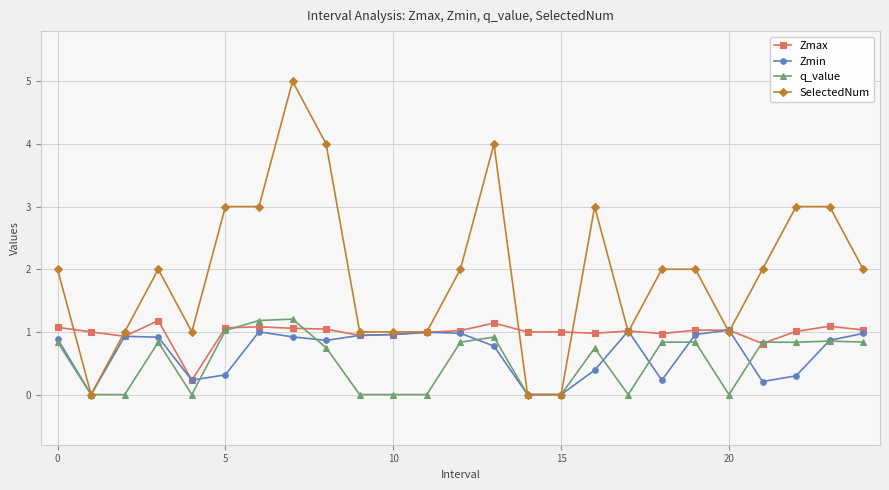

At which category is the sum across all series the highest?

7